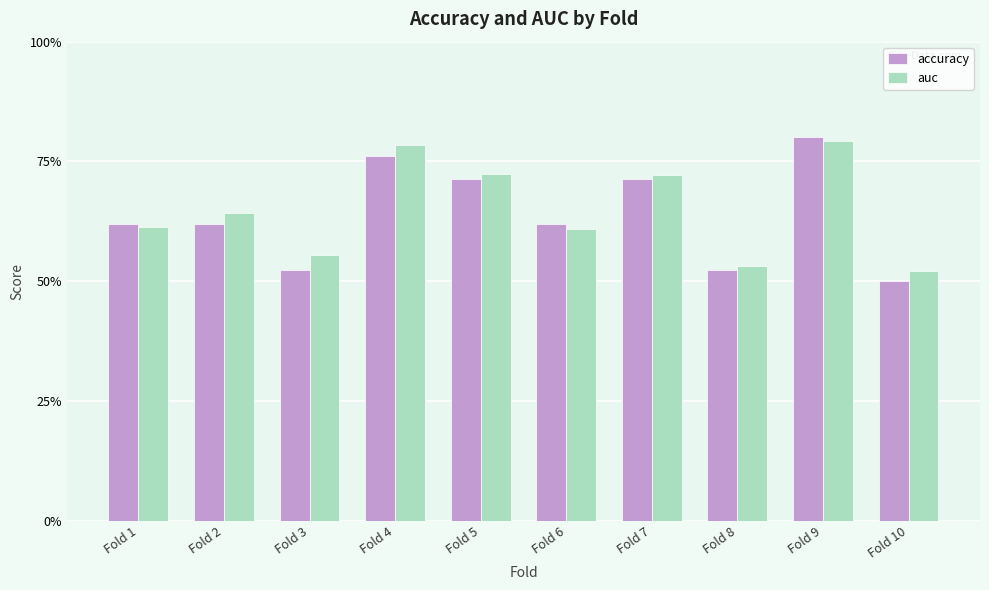

What is the sum of all accuracy values?

6.4